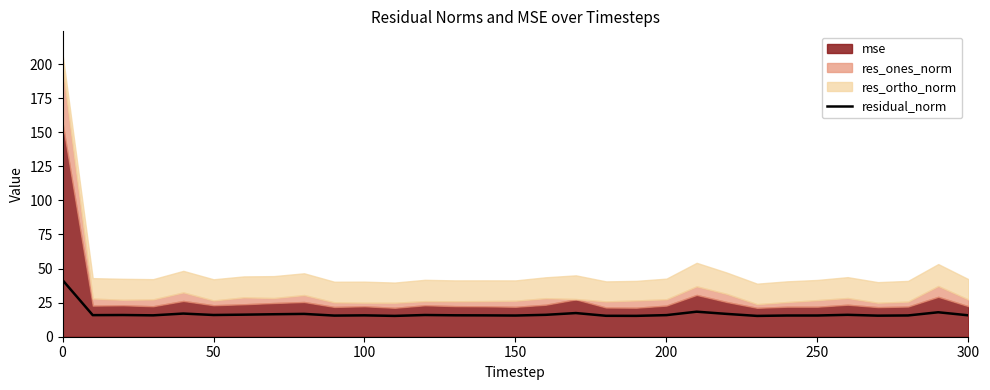

How many interior local peaks (higher than both neighbors) does the data have?

10